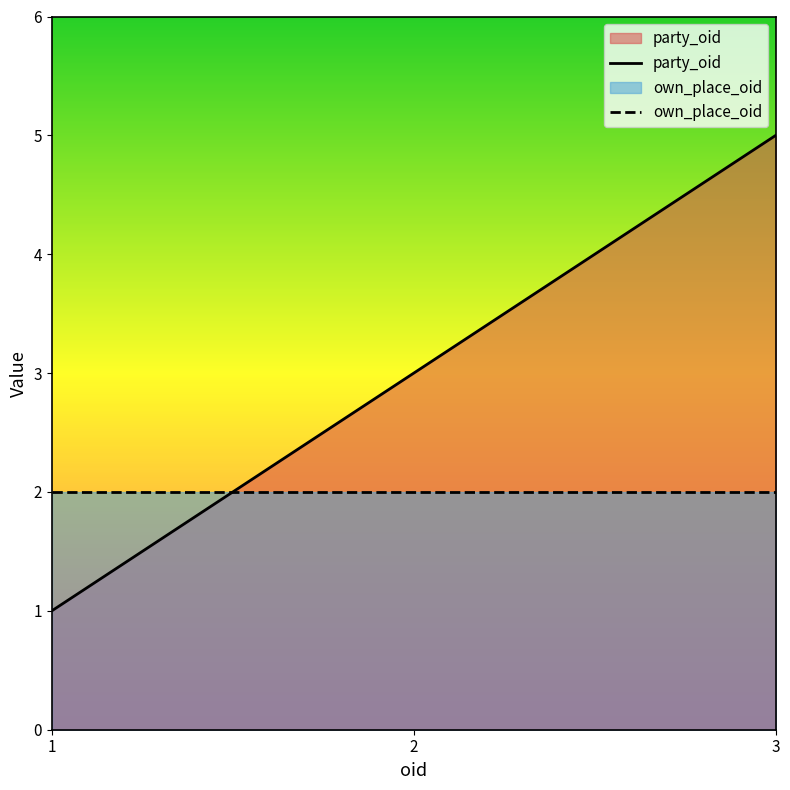

How many party_oid values are between 1 and 5?

3